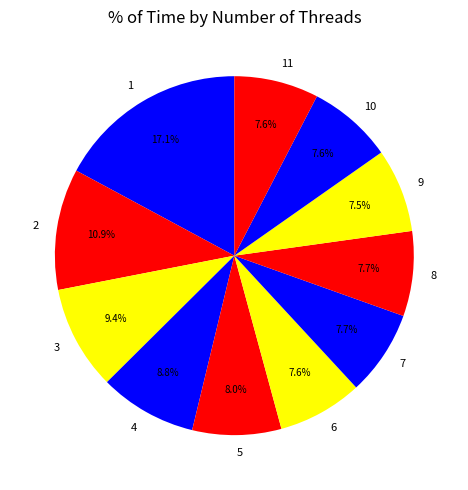

Is there any slice that represents more than half of the pie?

No